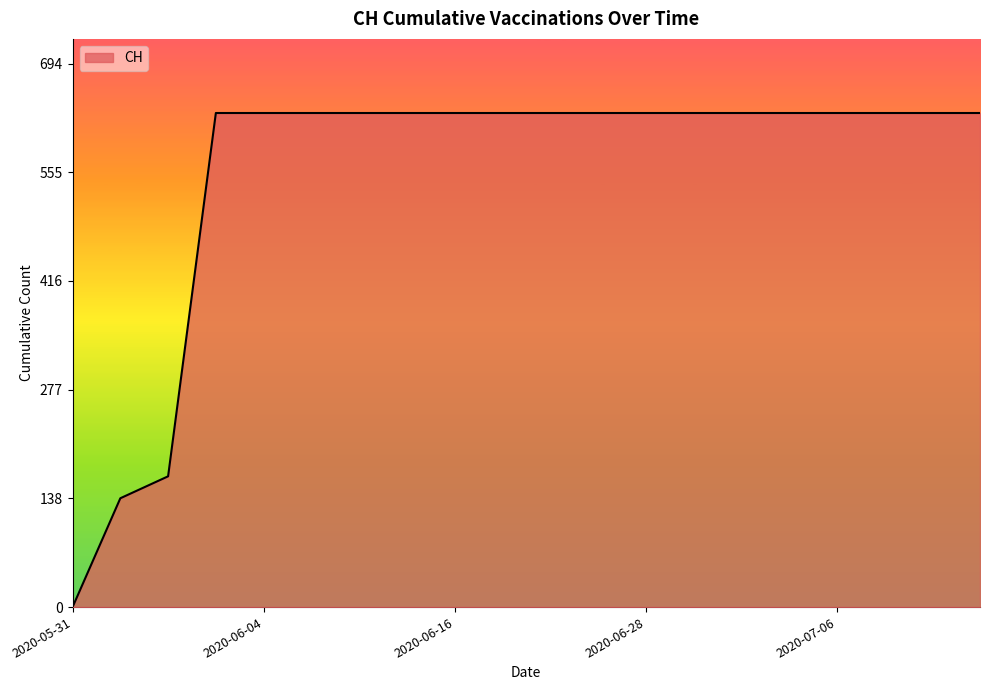

What is the difference between the maximum and minimum values?

631